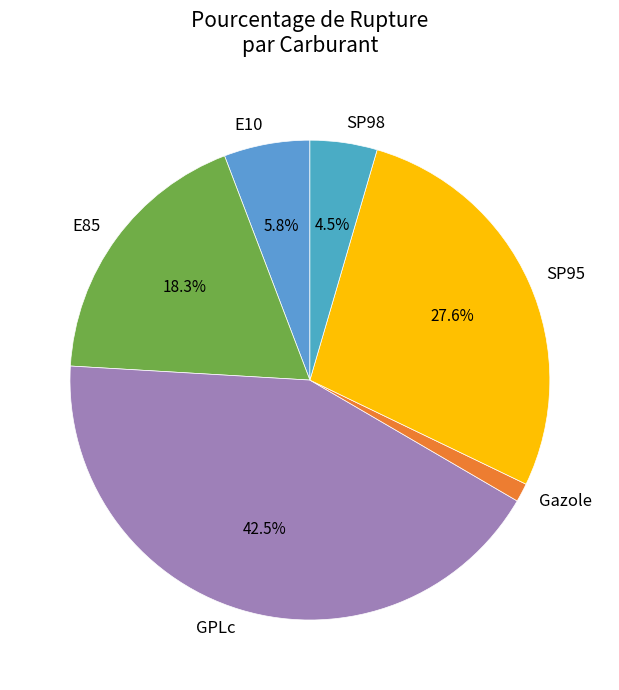

To the nearest percent, what percentage of the pie is E85?

18%